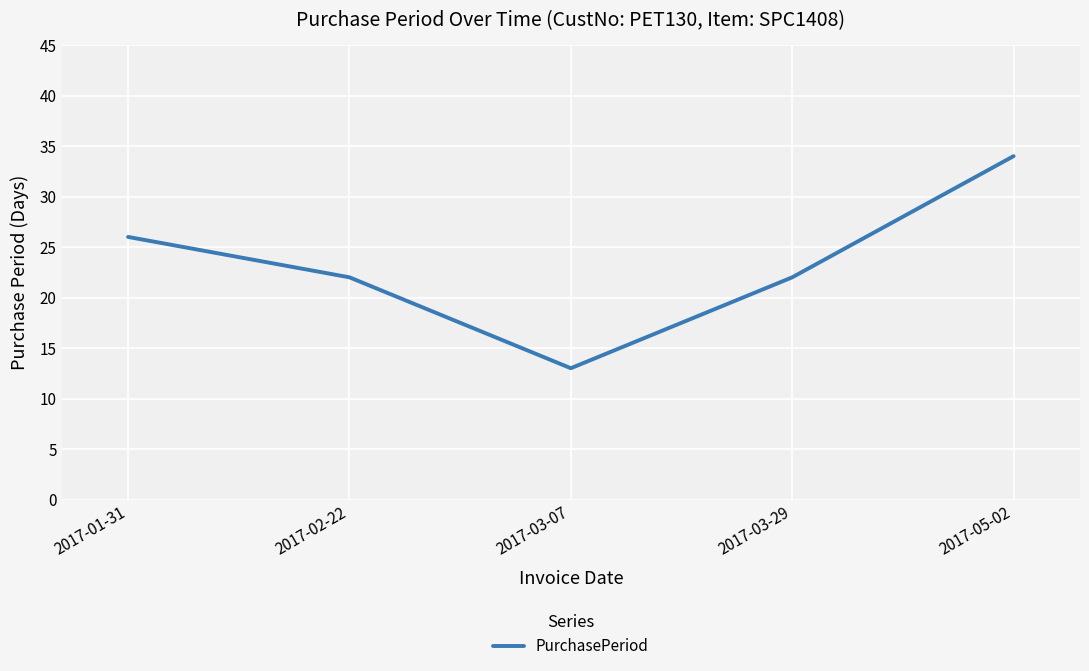

Reading right to left, extract all data points from this chart.

2017-05-02=34	2017-03-29=22	2017-03-07=13	2017-02-22=22	2017-01-31=26